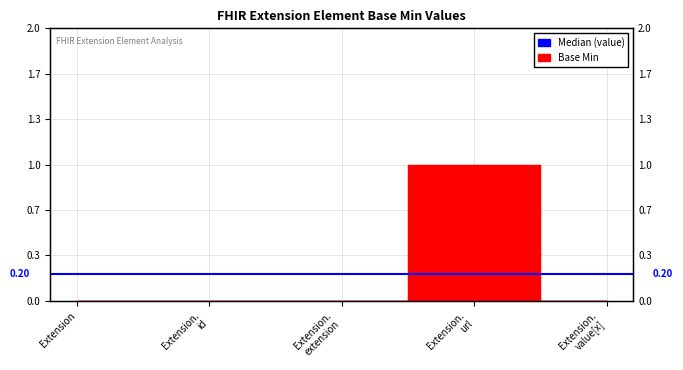

Rank the categories by value from highest to lowest.

Extension. url, Extension, Extension. id, Extension. extension, Extension. value[x]